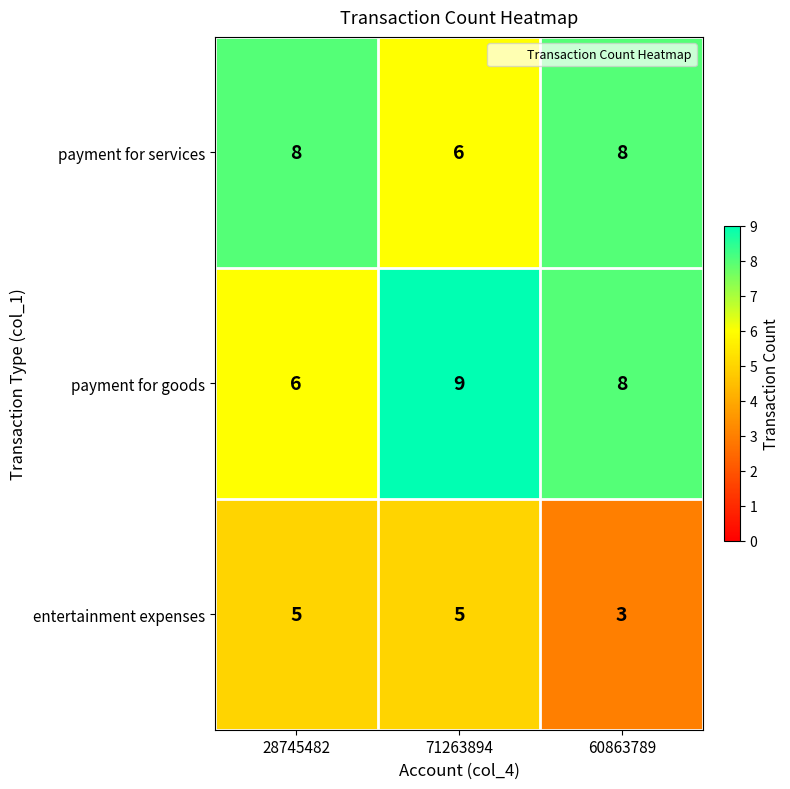

The payment for goods series shows 9 at 71263894. True or false?

True